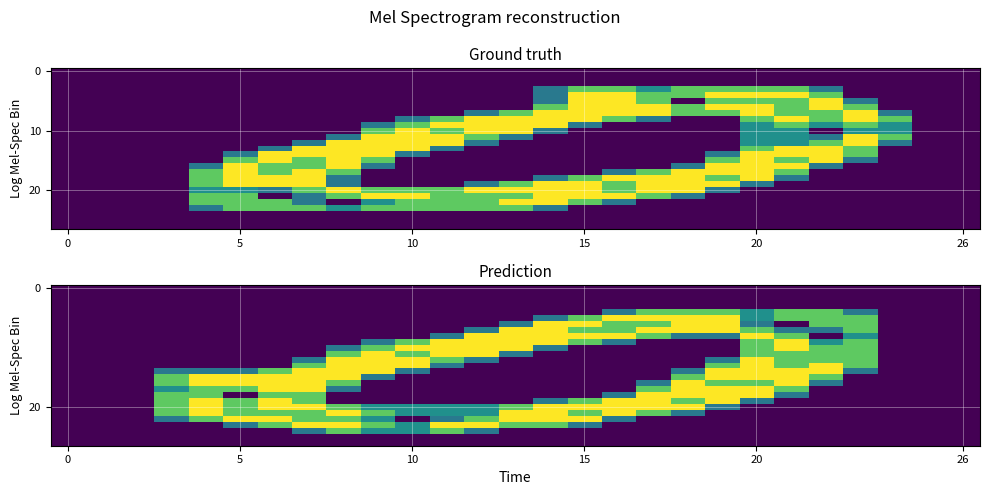

At how many categories does at least one series exceed 1?

21